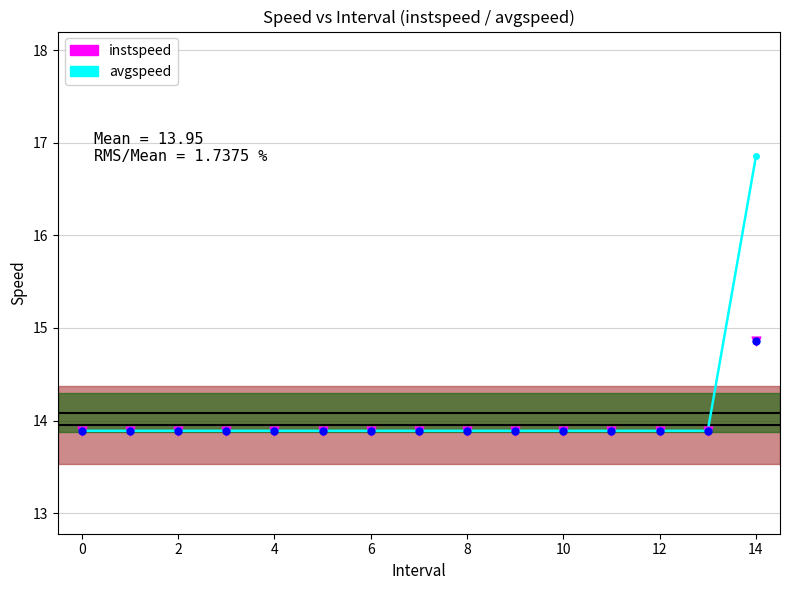

What are all the series names shown in the legend?

avgspeed, instspeed